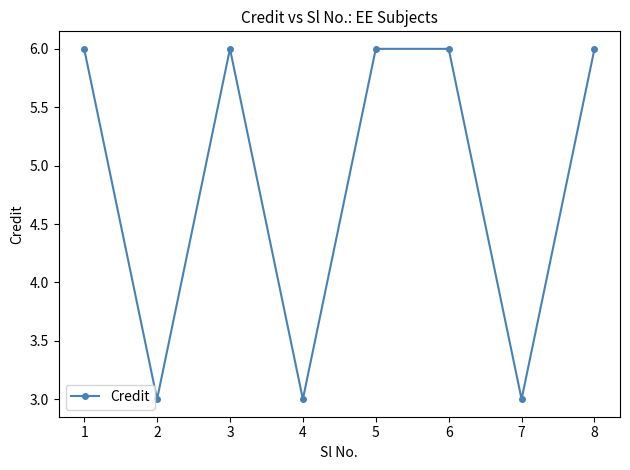

Count the values in the range 3 to 6.

8